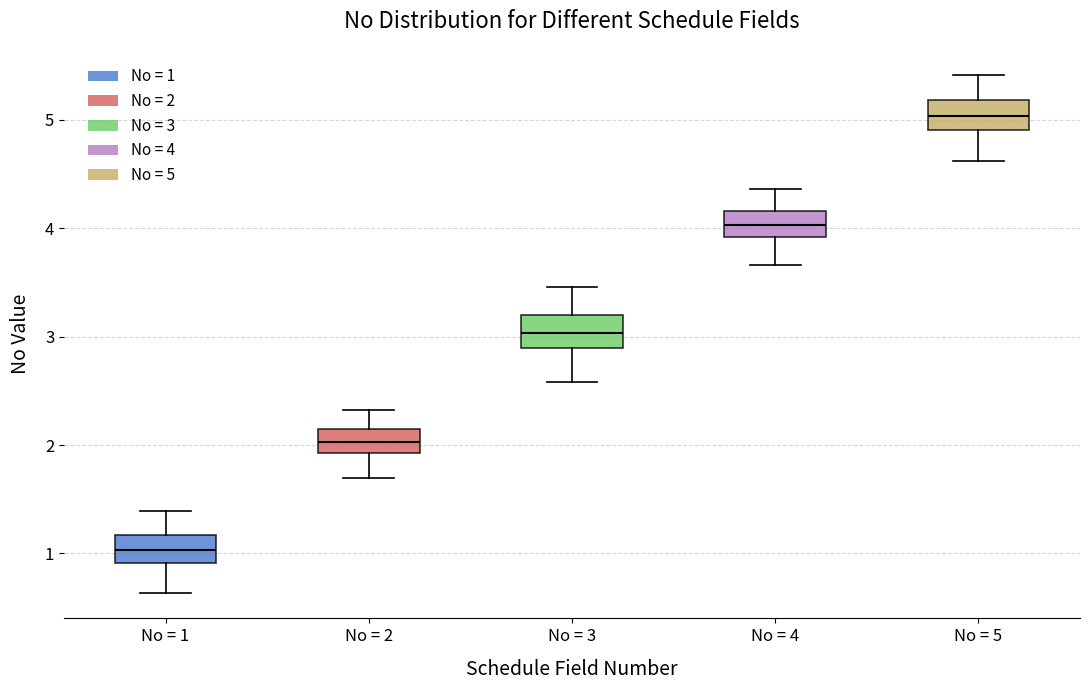

Where does the median line of the box for No = 2 sit on the y-axis? The values are not printed on the chart, so give them approximately, as read against the axis.

2.0